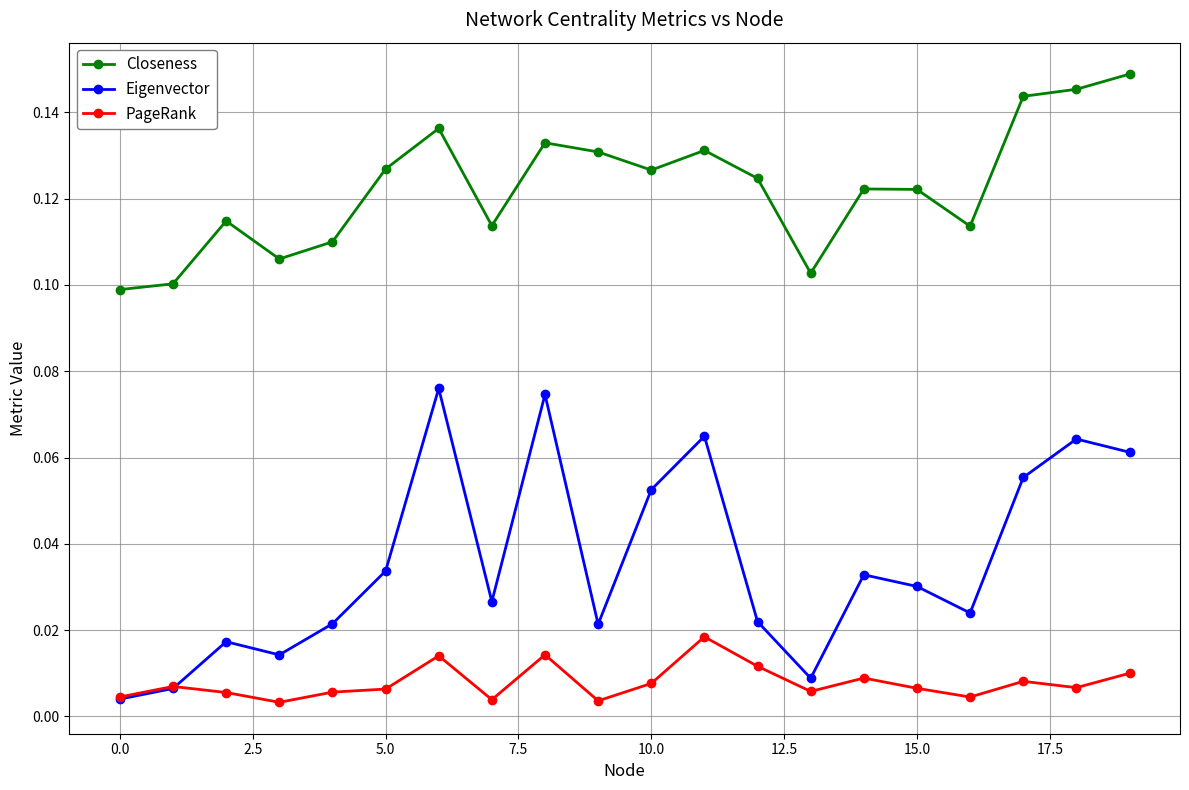

How many interior local peaks does the Closeness series have?

5